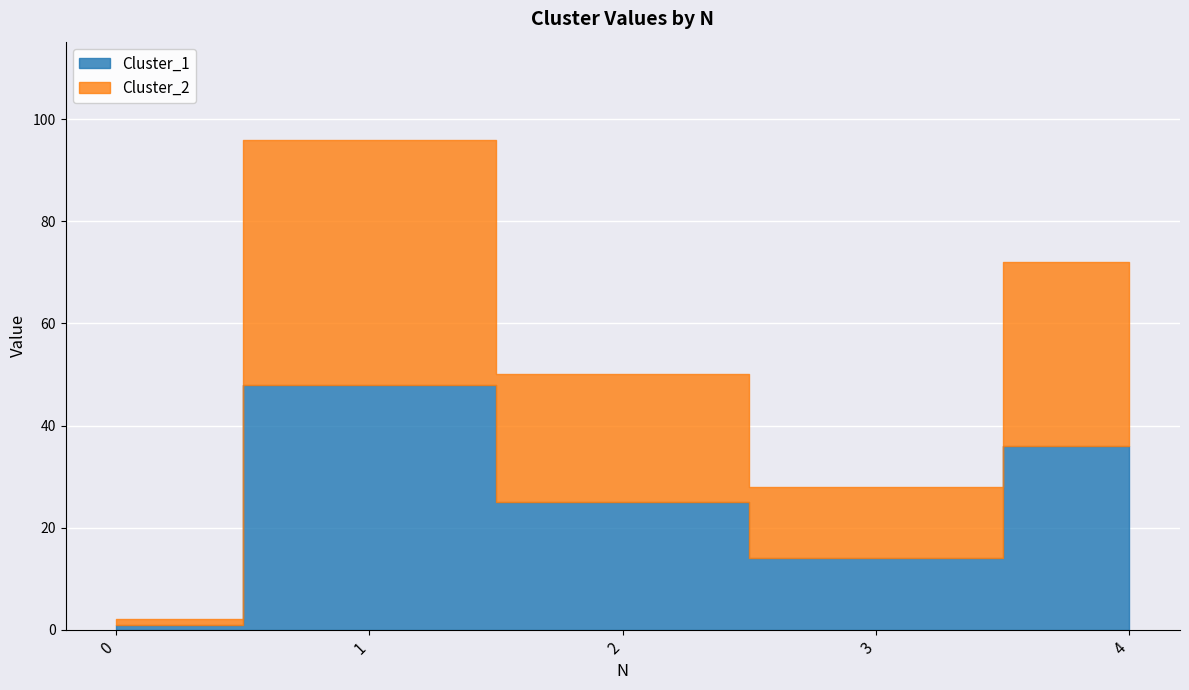

How many lines are shown in the chart?

2